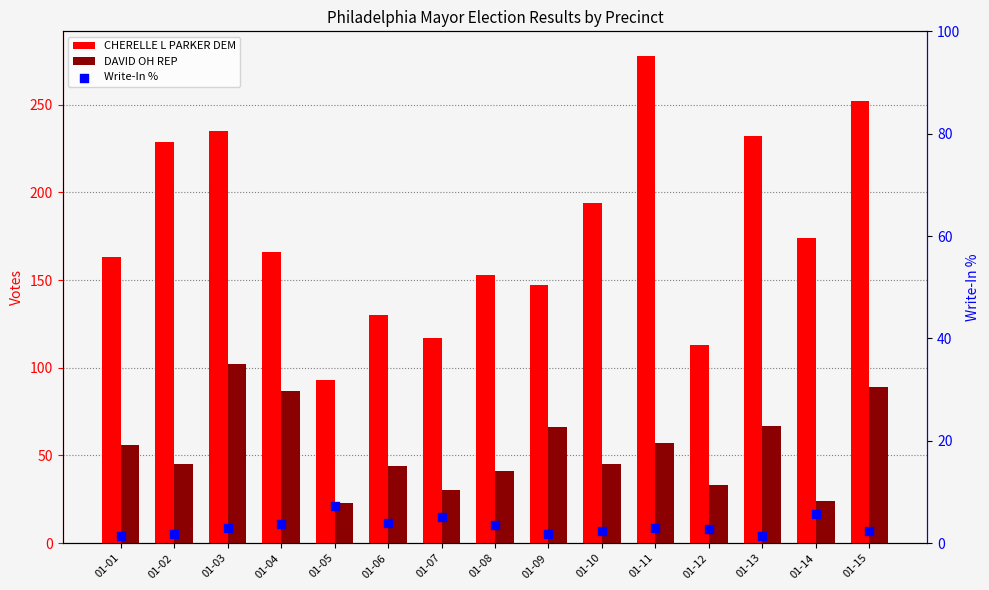

What is the total value across all series at 01-03?

339.9